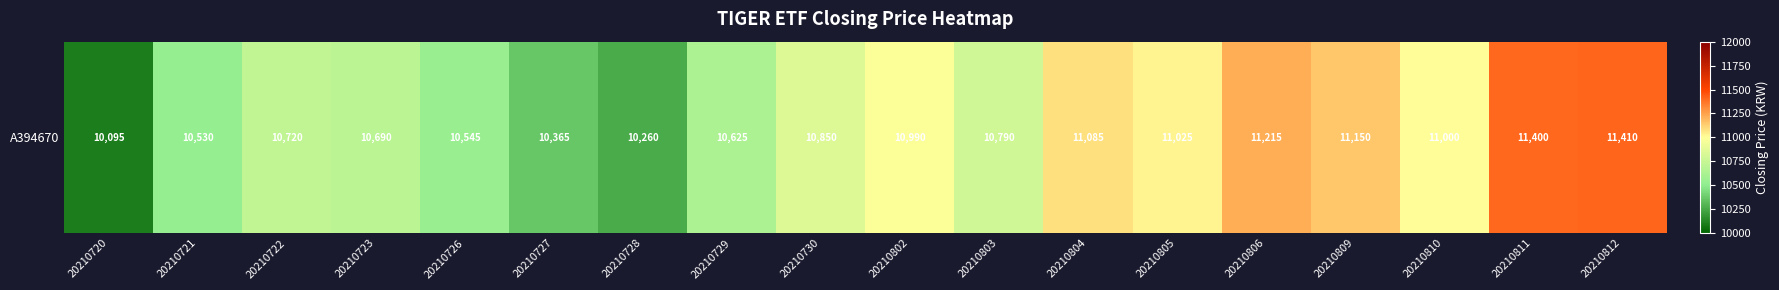

Reading right to left, extract all data points from this chart.

11410	11400	11000	11150	11215	11025	11085	10790	10990	10850	10625	10260	10365	10545	10690	10720	10530	10095